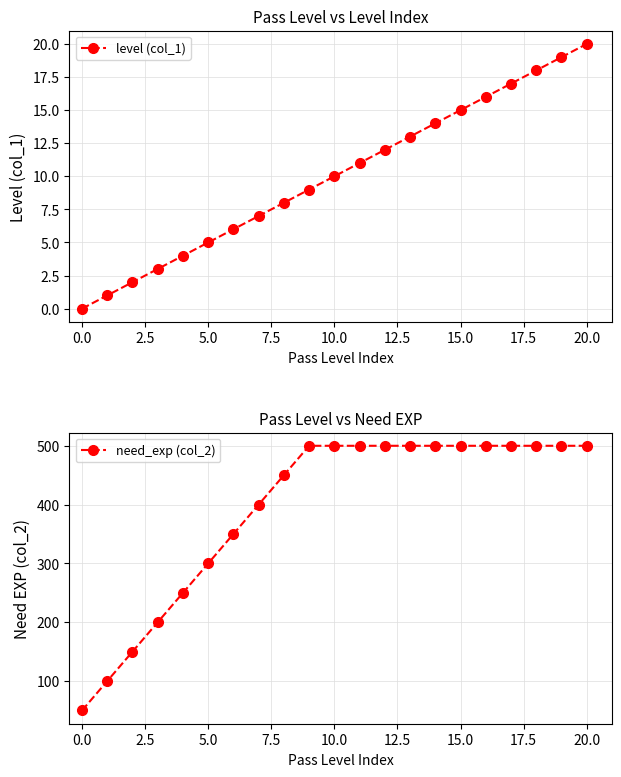

Rank the series by their maximum value, from highest to lowest.

need_exp (col_2), level (col_1)